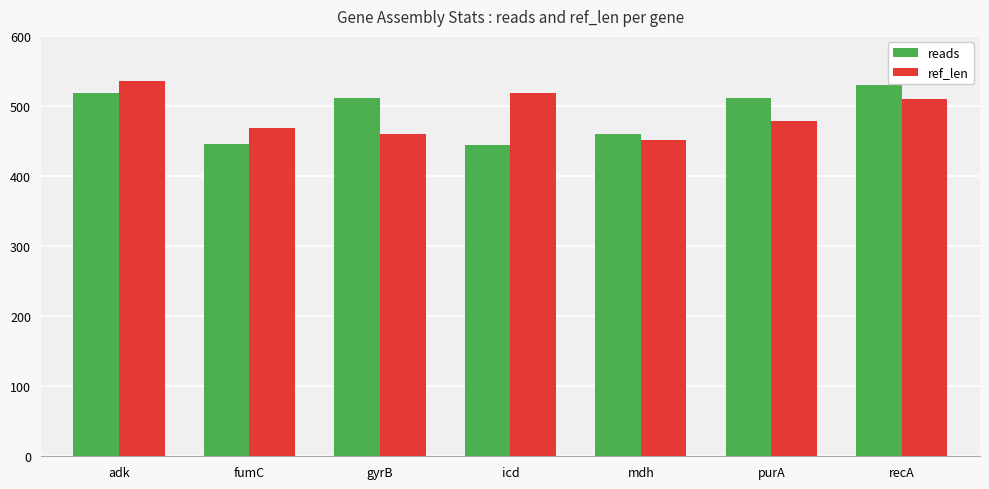

Where does the reads series first go above 512?

adk